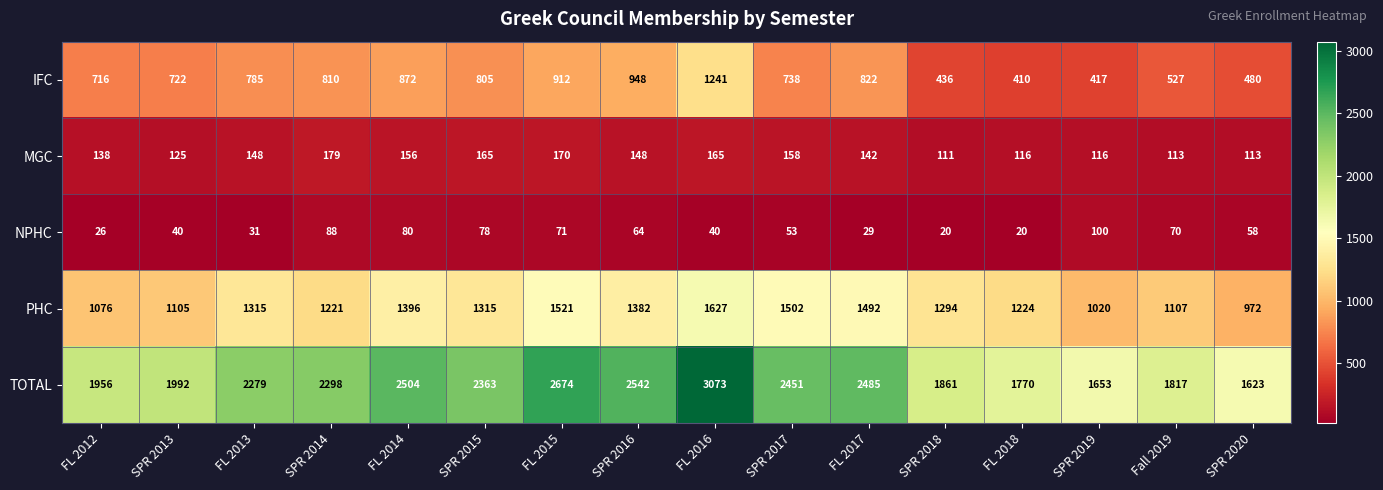

What is the spread (max minus min) of values at FL 2017?

2456